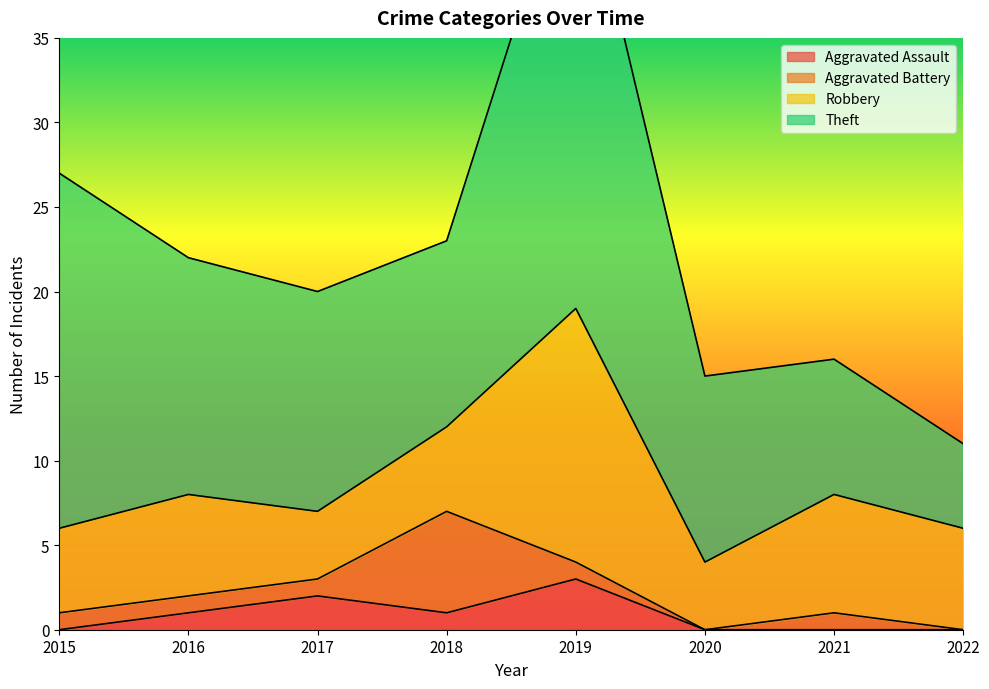

What is the minimum value for Robbery?

4